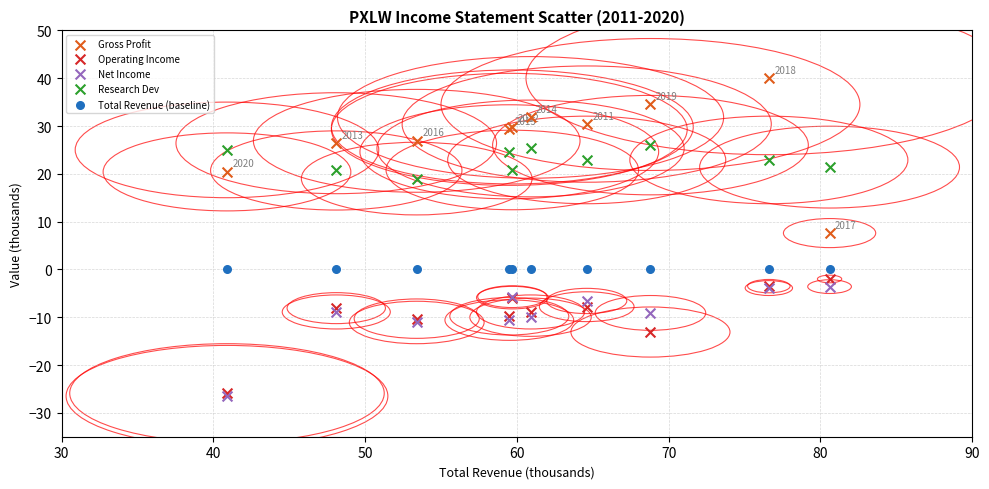

Across all series, what Y value is closest to 6?

7.6